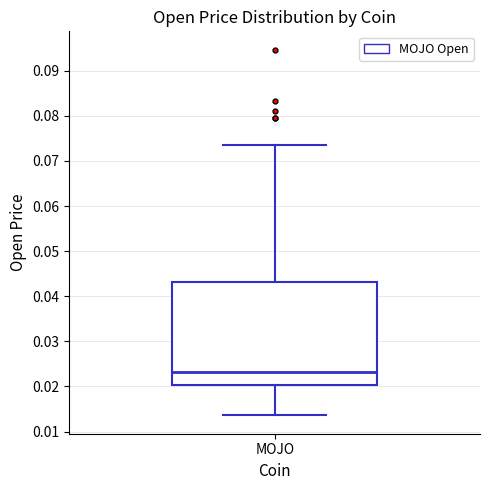

Read this box plot against the y-axis: the position of the median line, the range covered by the box, and the ends of both whiskers. The values are not printed on the chart, so give them approximately, as read against the axis.

median 0.023, box 0.020 to 0.043, whiskers 0.014 to 0.074